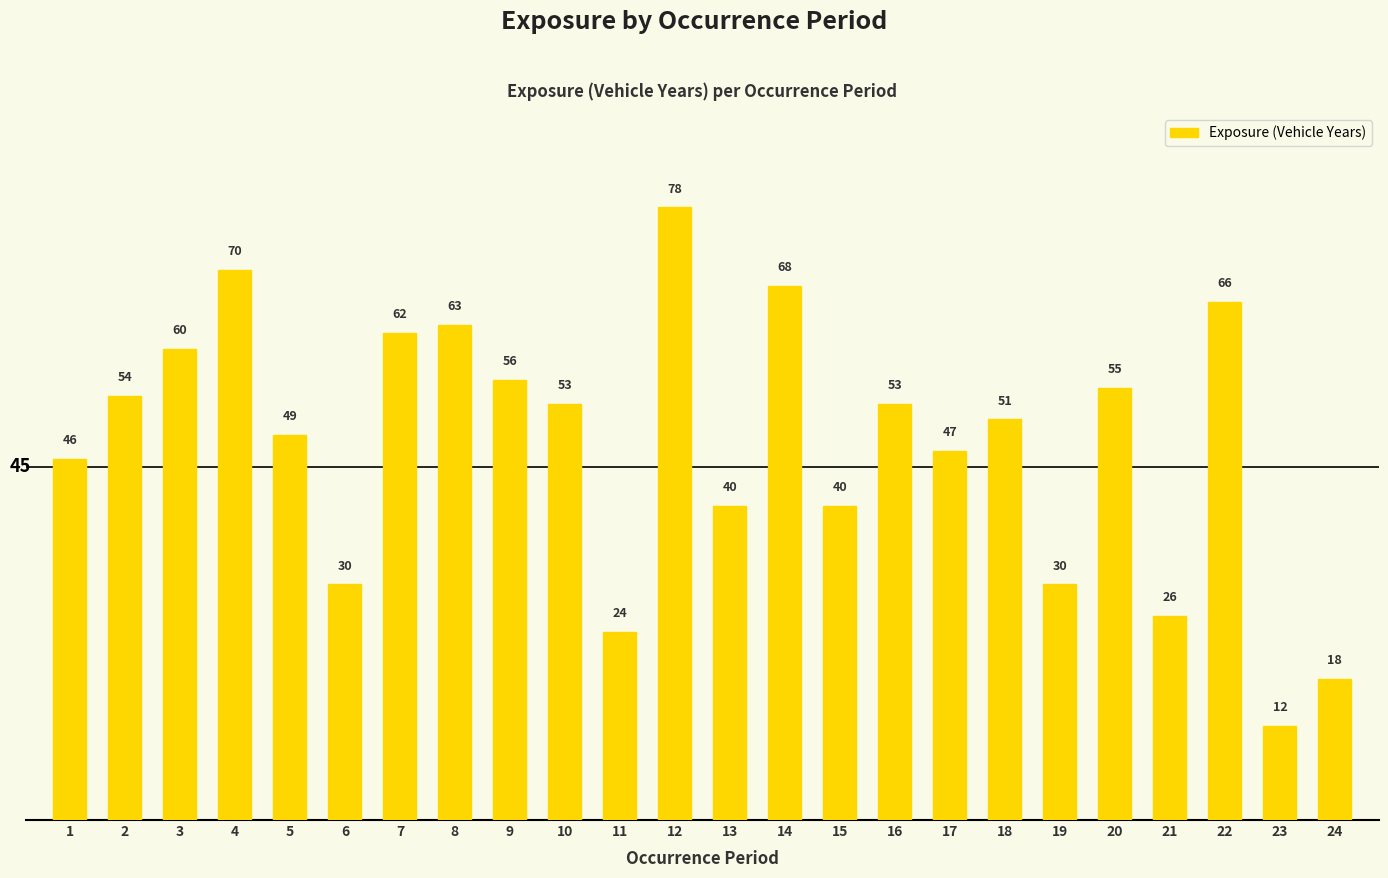

True or false: the data shows 15 at 18.

False